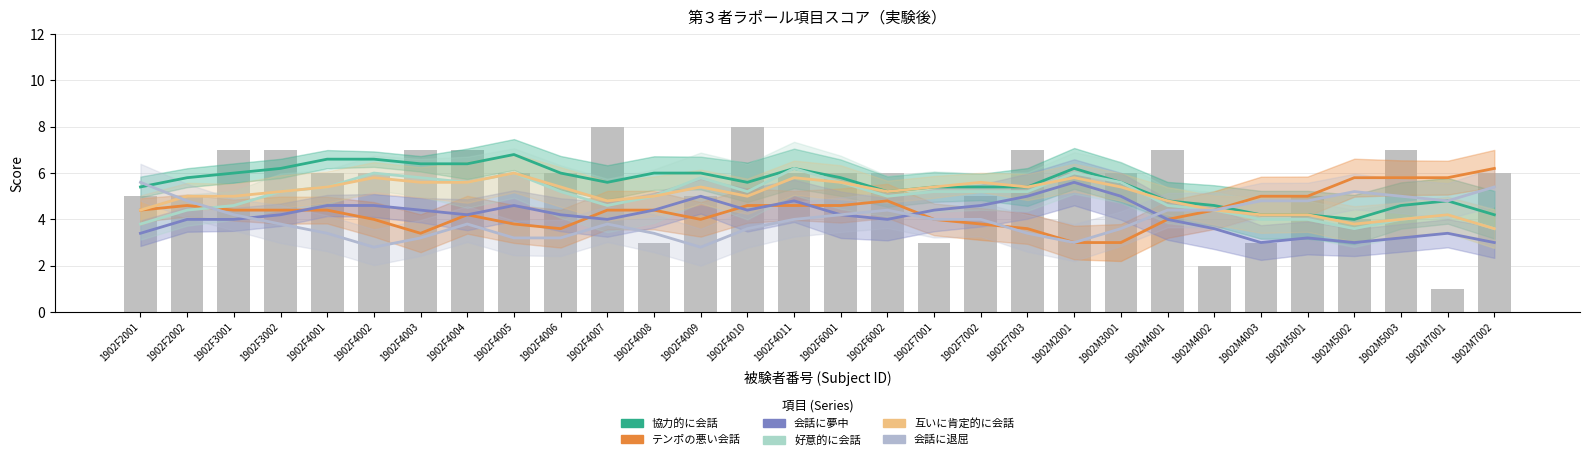

Read the col_13 (好意的に会話) value at 1902M7001.

4.2